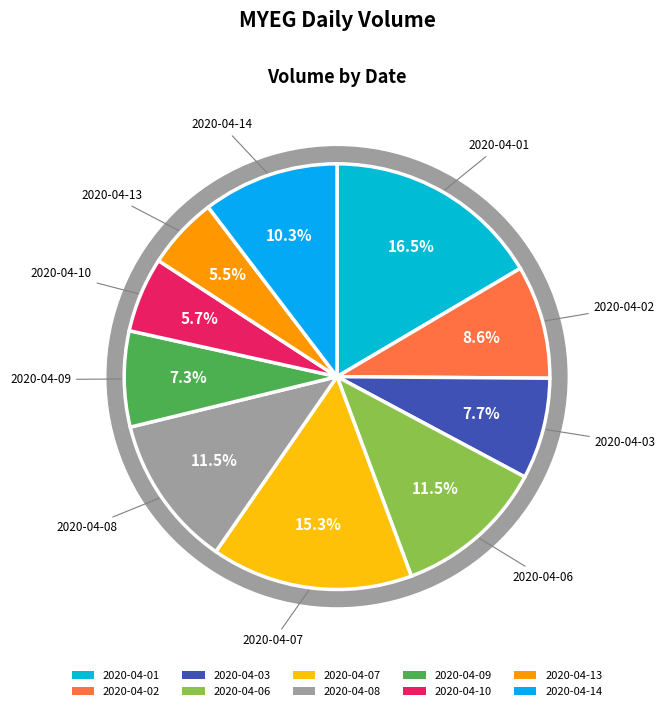

What portion of the pie excludes 2020-04-07?

84.7%